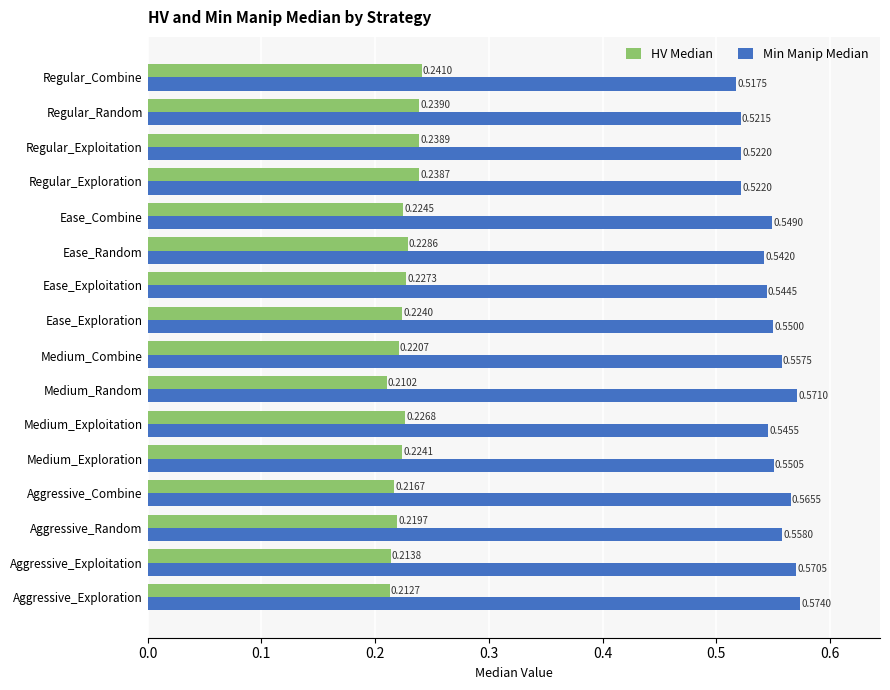

What is the sum of the Min Manip Median values at Regular_Exploration and Ease_Exploitation?

1.1